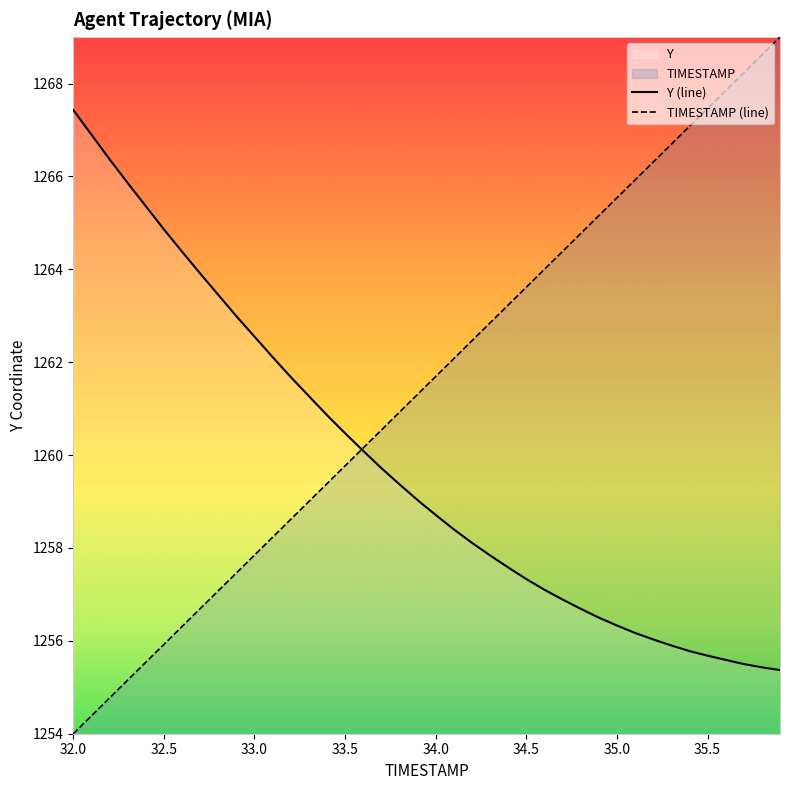

Is it true that Y (line) equals 2189.4 at 33.0?

False